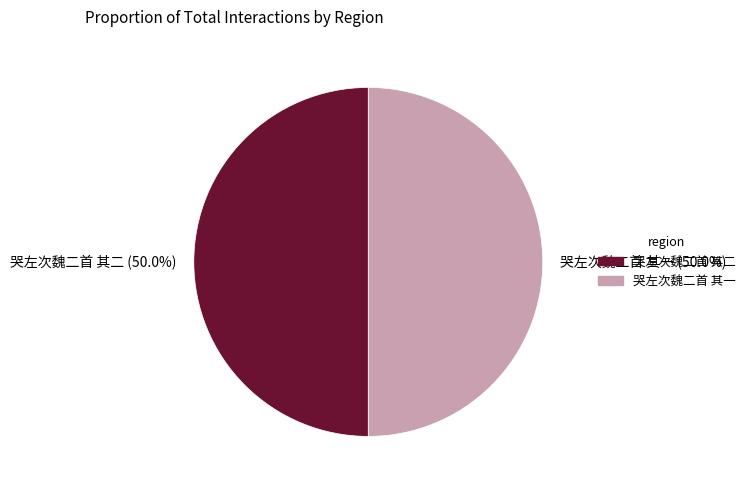

Count the number of slices in the pie.

2